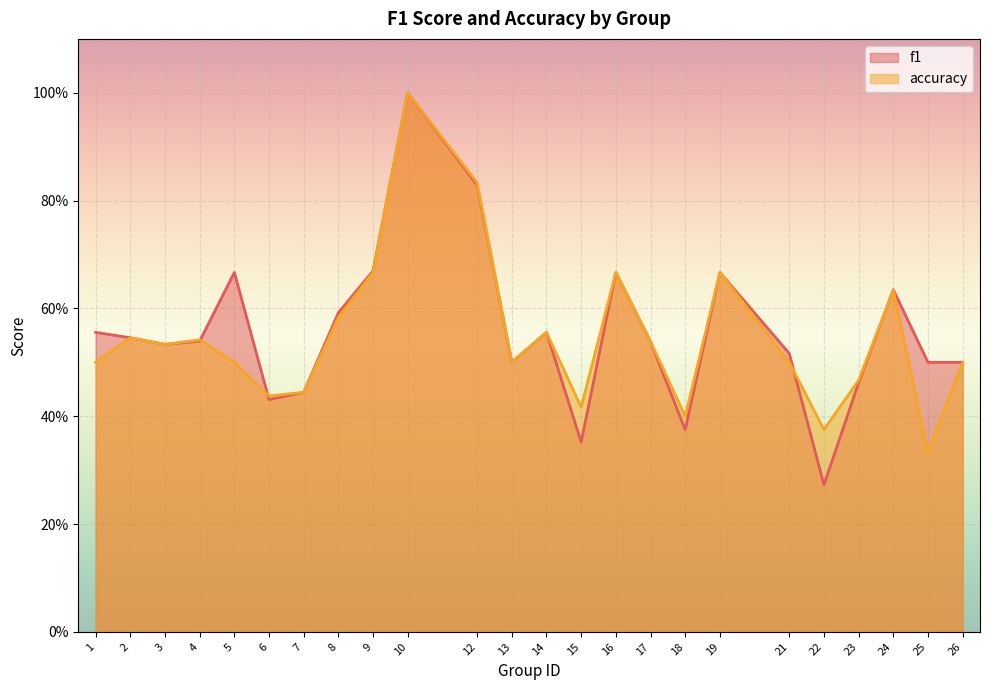

How many interior local valleys does the accuracy series have?

7